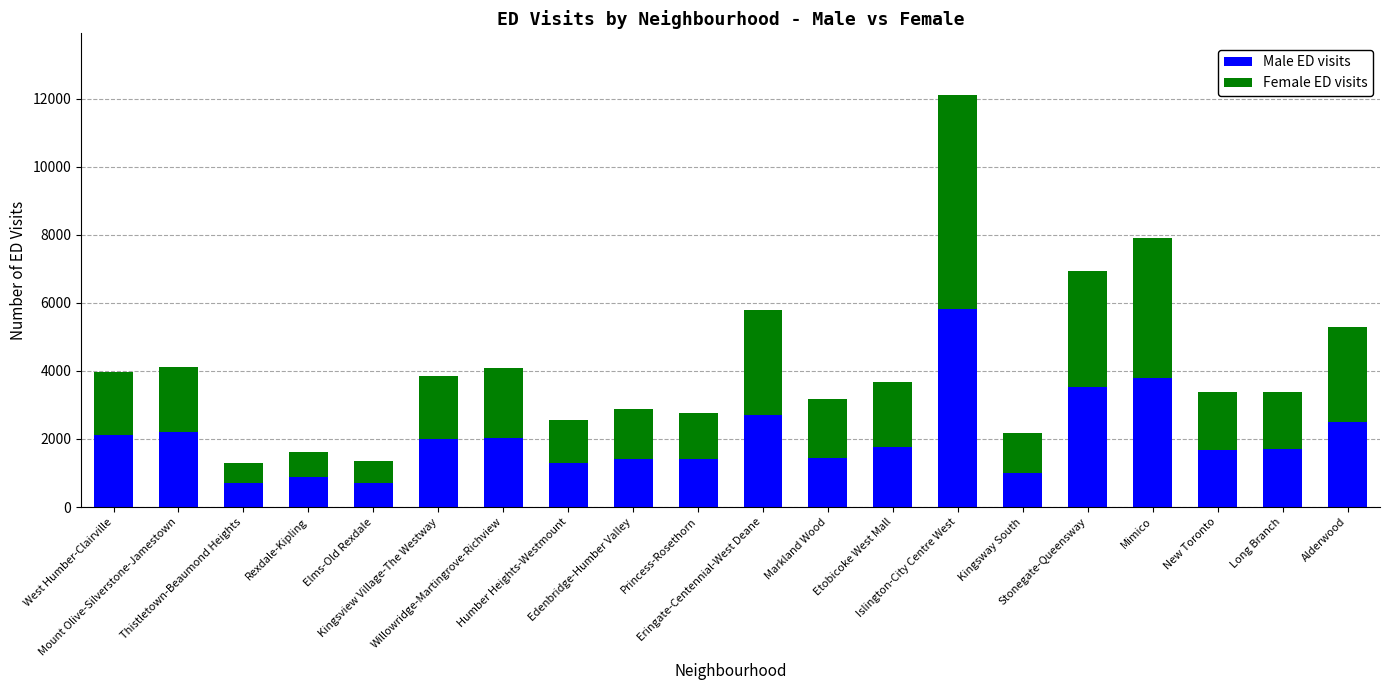

What is the highest value of the Male ED visits series?

5835